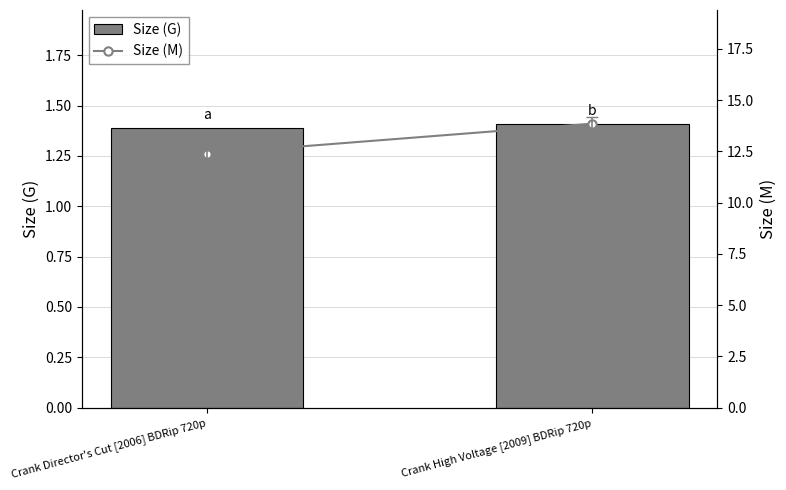

What is the sum of the Size (M) values at Crank Director's Cut [2006] BDRip 720p and Crank High Voltage [2009] BDRip 720p?

26.2